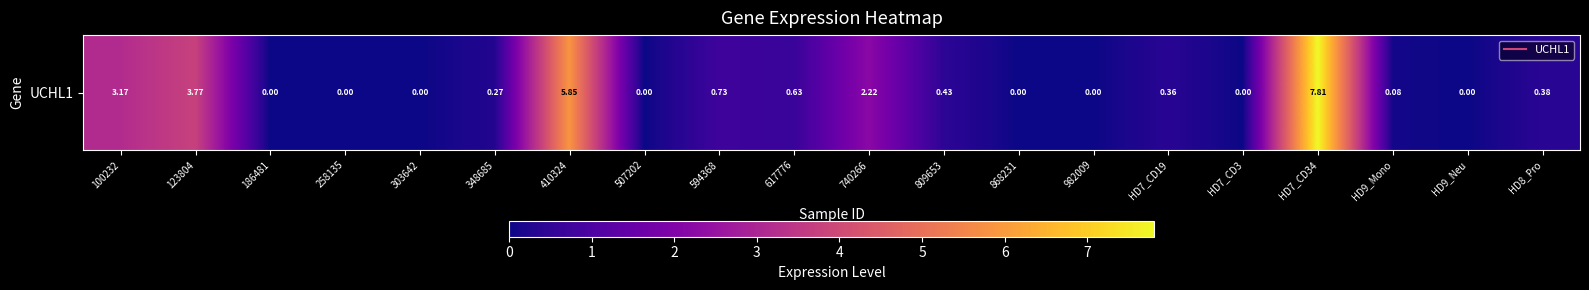

What is the average value?

1.3